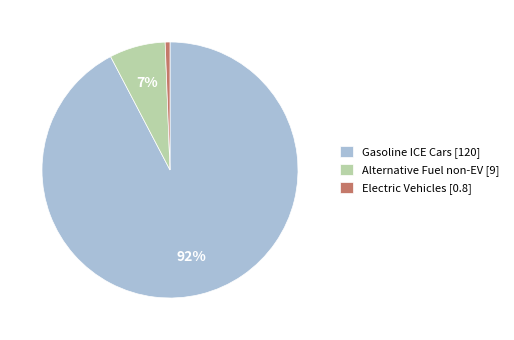

Does Electric Vehicles [0.8] account for over 50% of the chart?

No